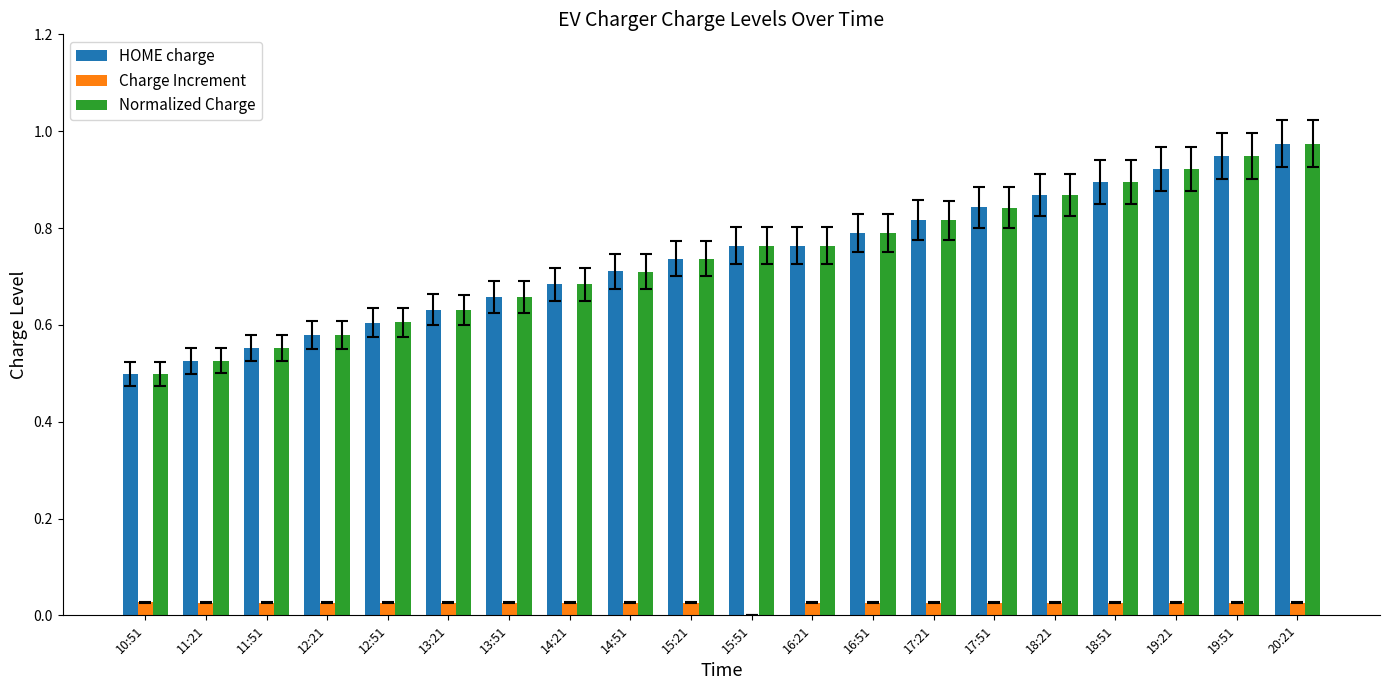

True or false: HOME charge has a value of 1.3 at 16:51.

False